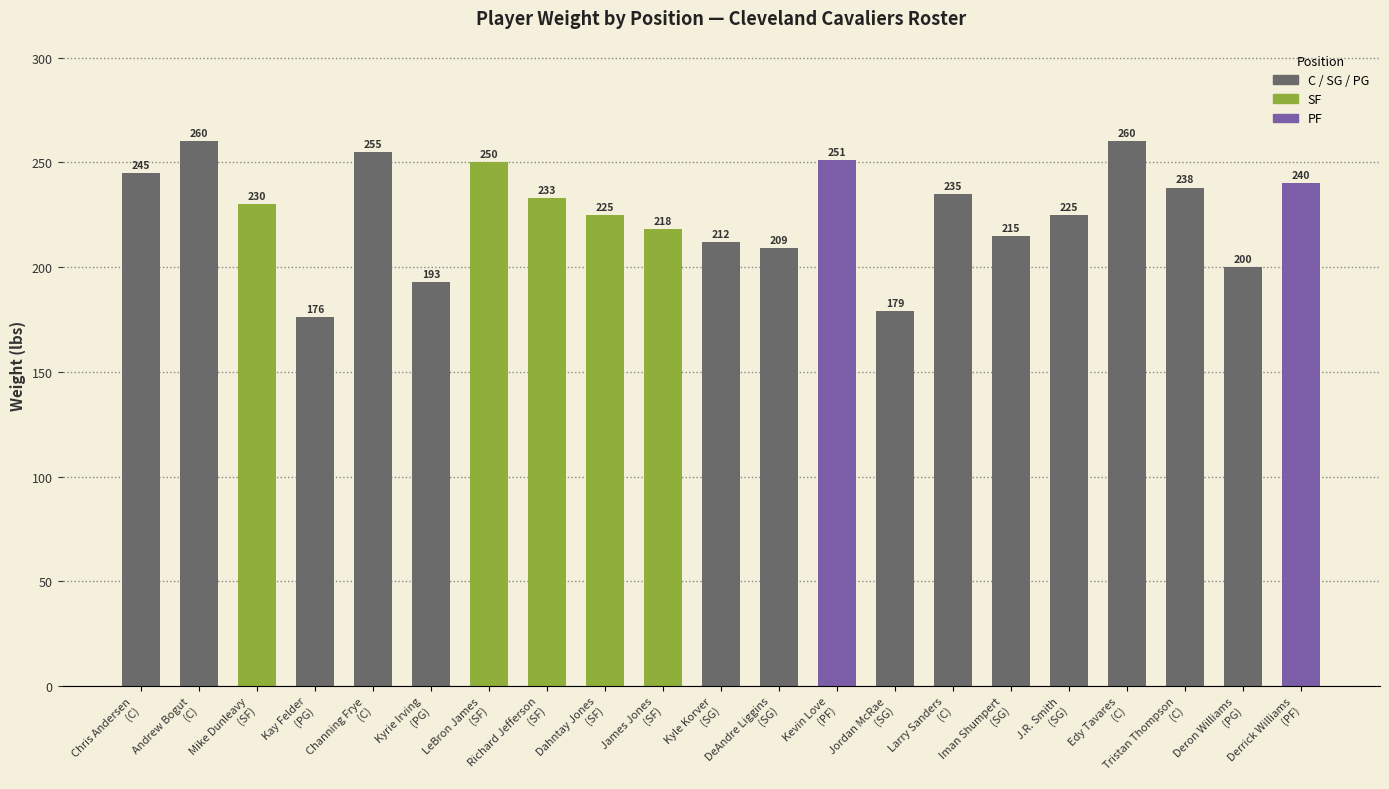

What is the greatest value displayed?

260